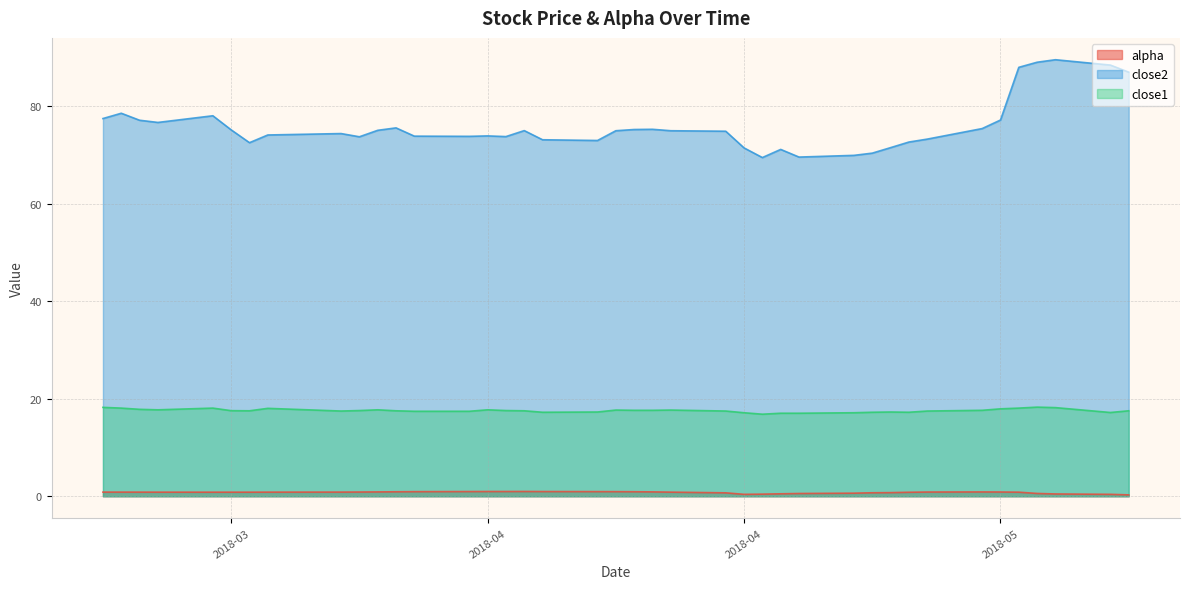

How many lines are shown in the chart?

3